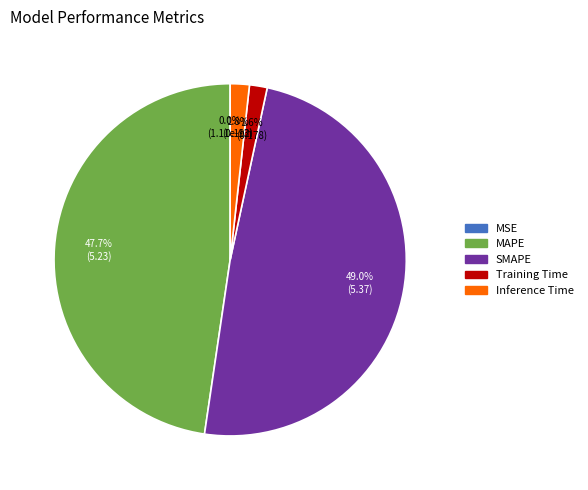

To the nearest percent, what portion does Inference Time represent?

2%